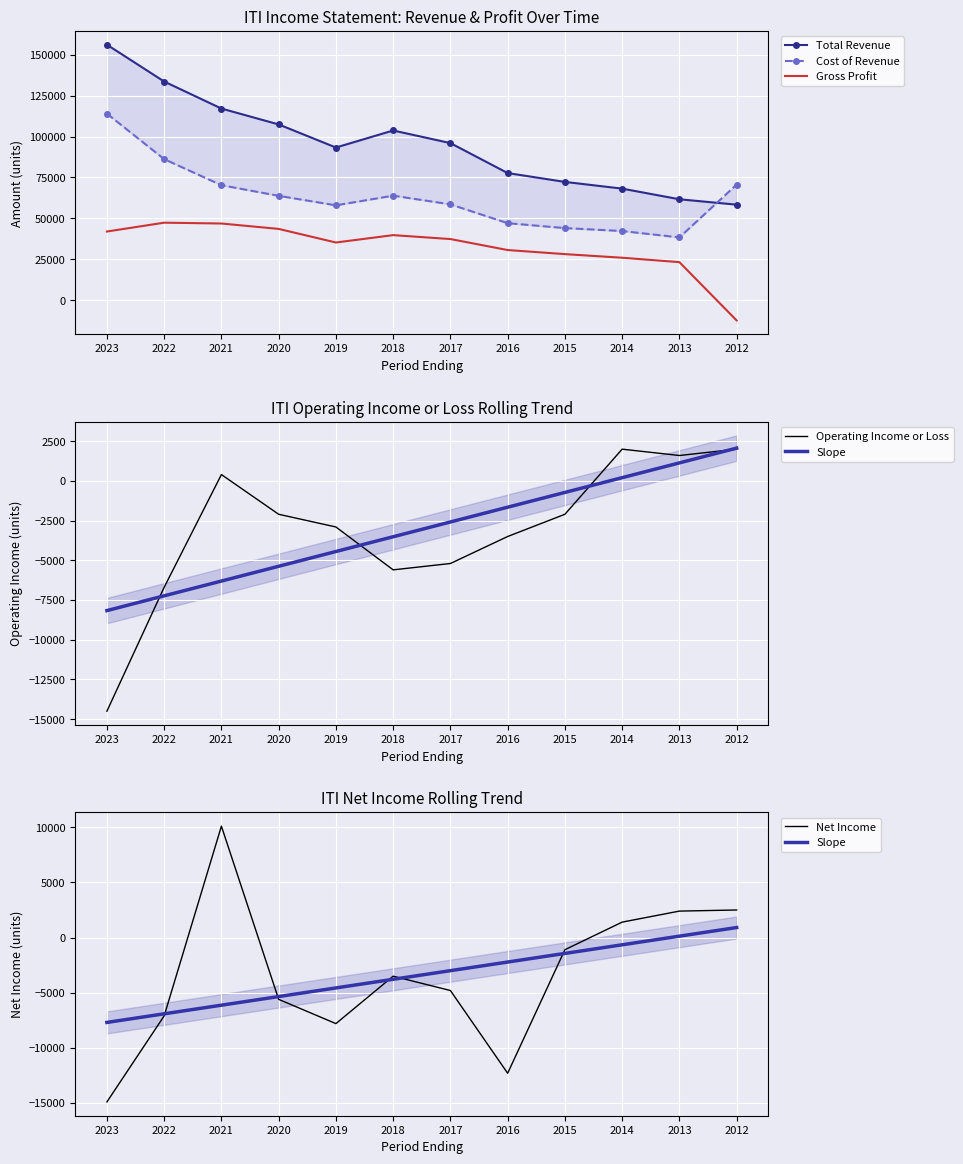

What is the highest value of the Gross Profit series?

47400